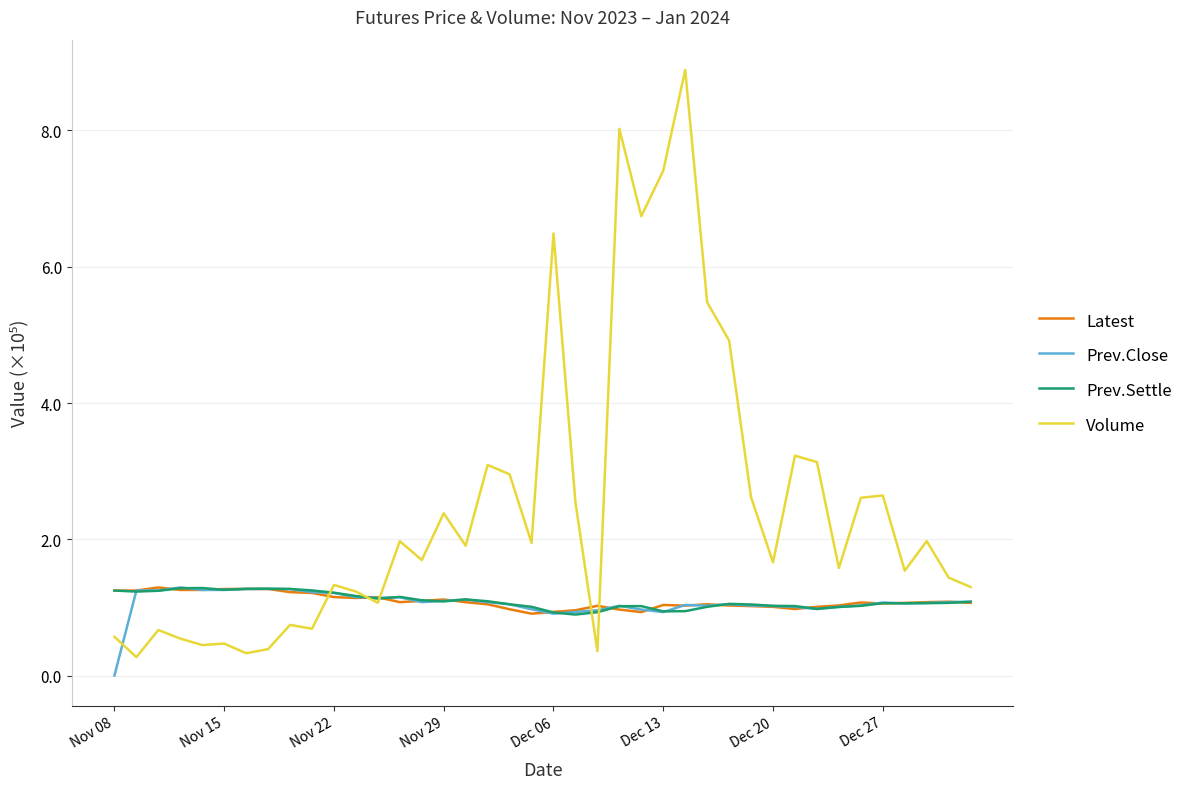

How many series are shown in this chart?

4